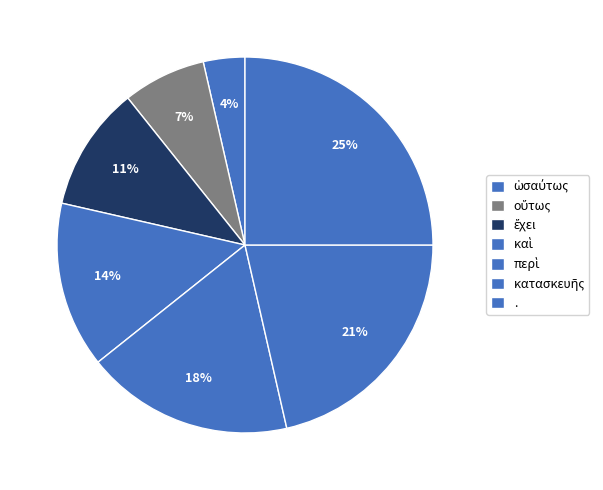

What is the change in value from καὶ to περὶ?

+1